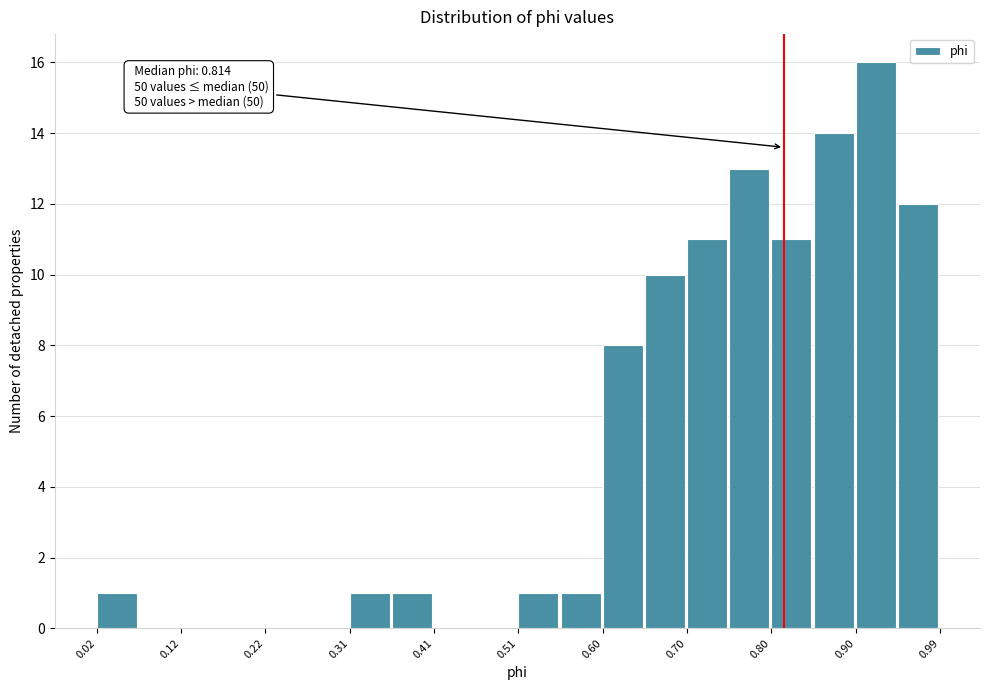

Over which range of the x-axis is the bar tallest?

0.90 to 0.94